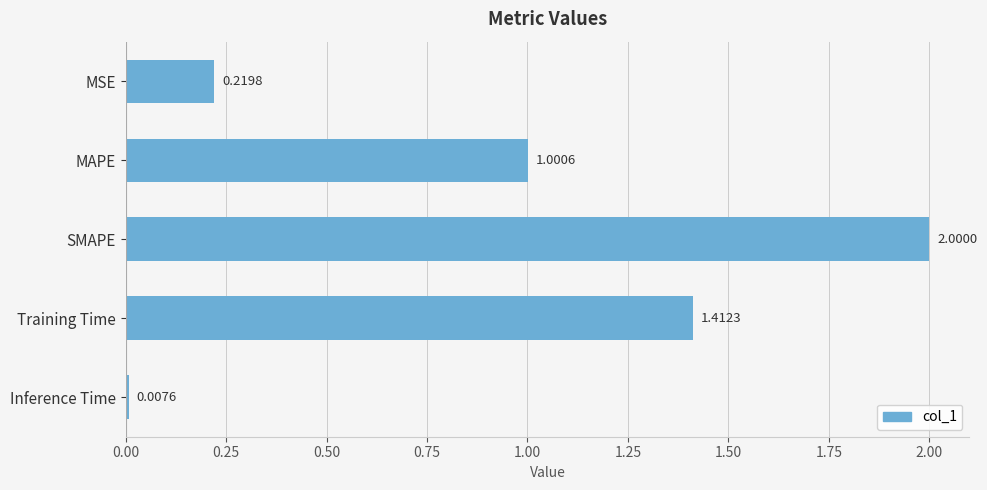

Where is the data nearest to the value 1?

MAPE